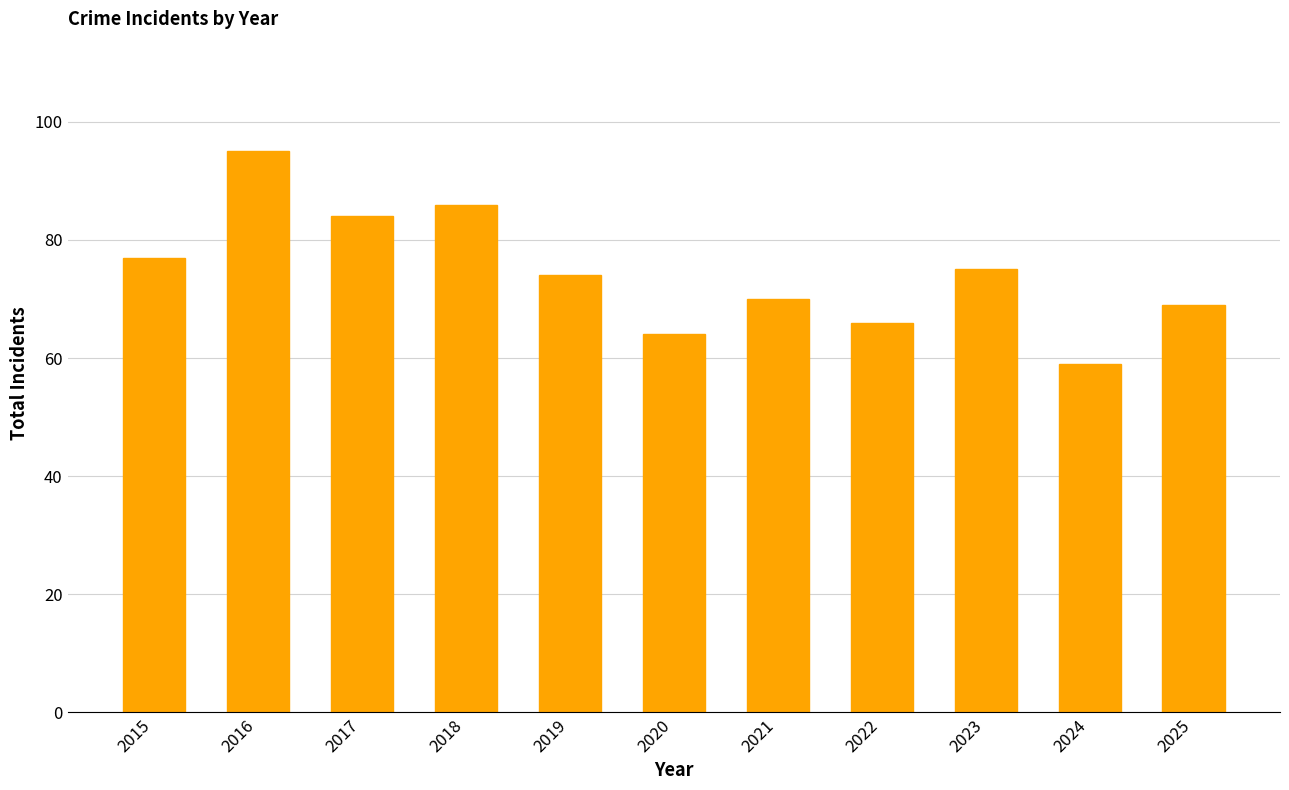

Count the number of categories in the chart.

11